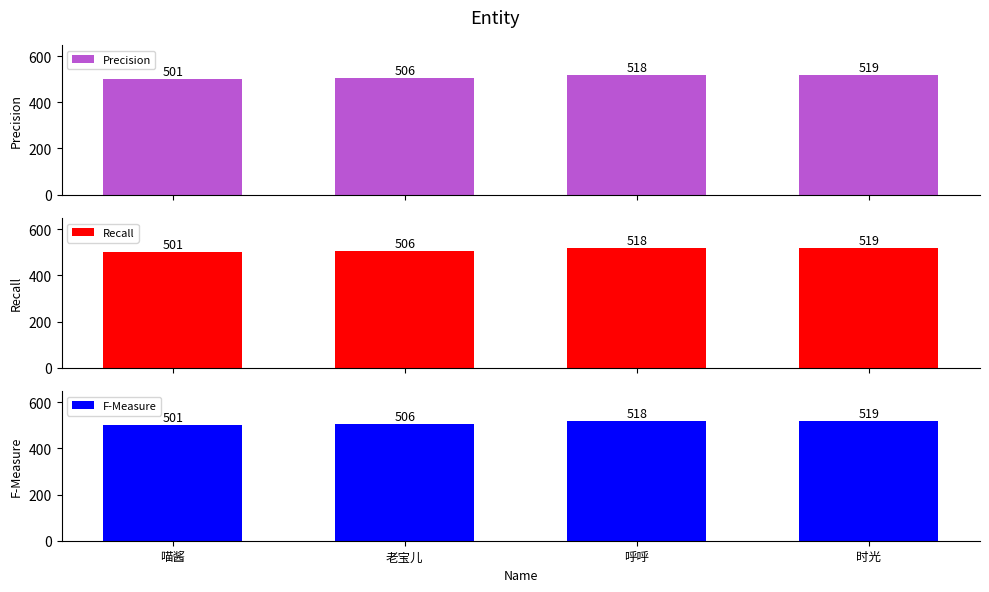

Read the Recall value at 喵酱.

501